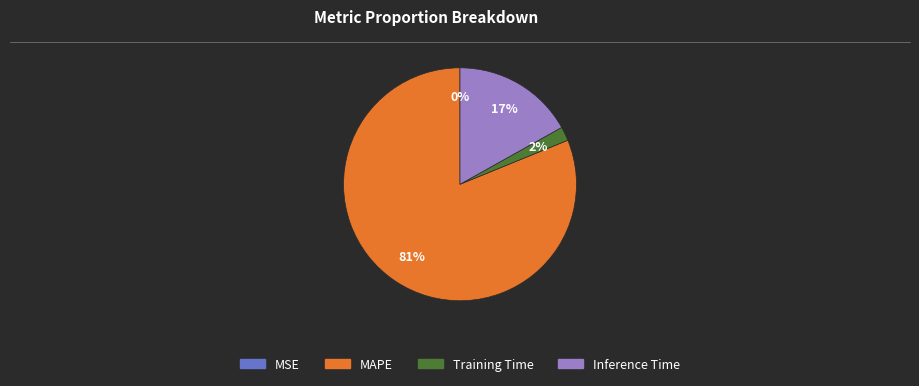

Which slice is the largest?

MAPE